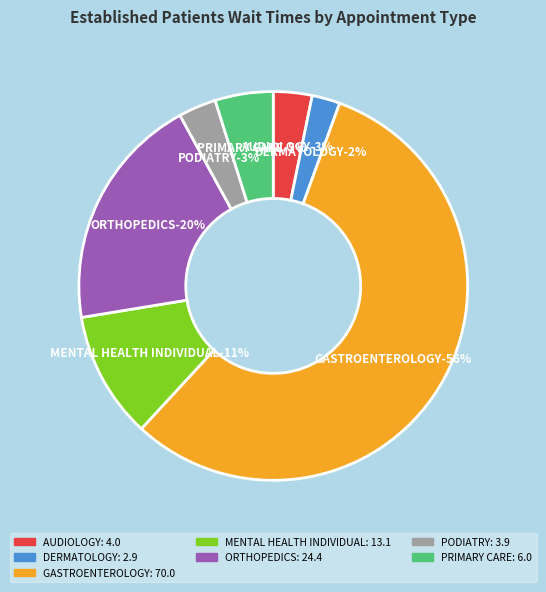

Is AUDIOLOGY the majority of the pie?

No